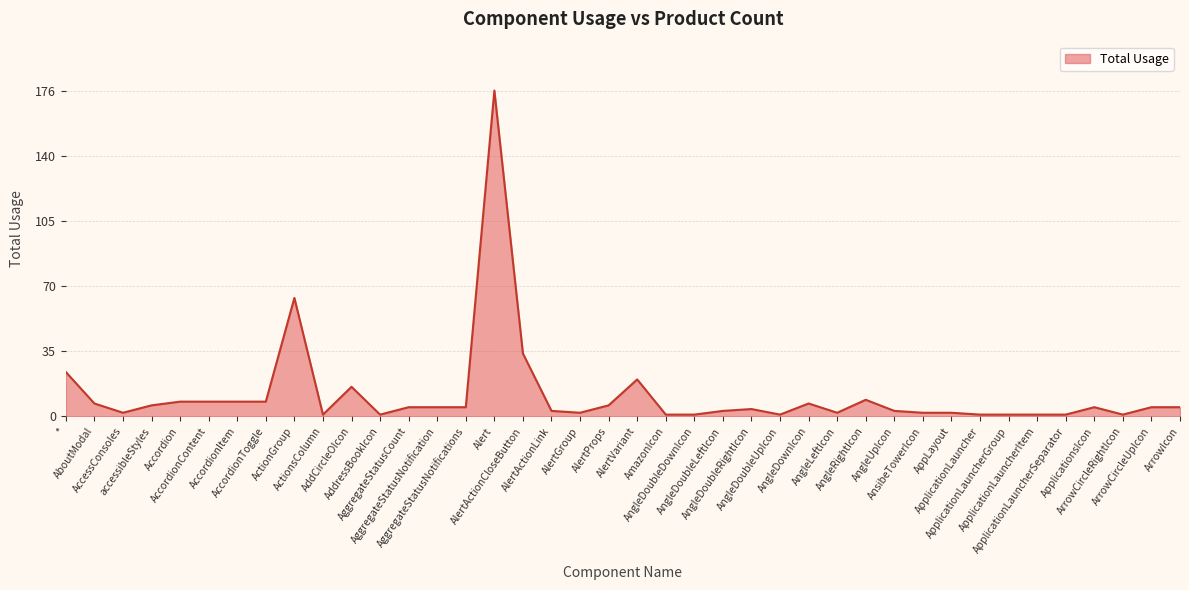

Count the number of categories in the chart.

40